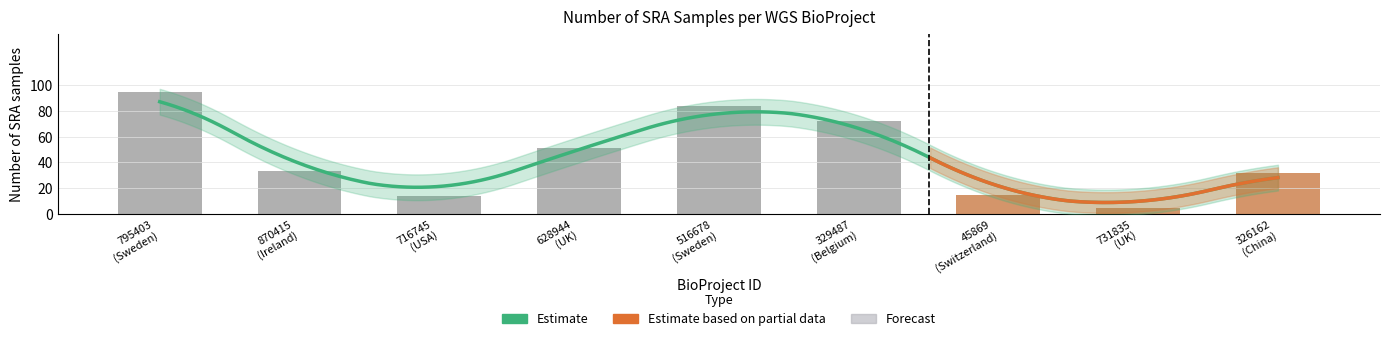

Reading left to right, transcribe all the data shown in this chart.

95	33	14	51	84	72	15	5	32